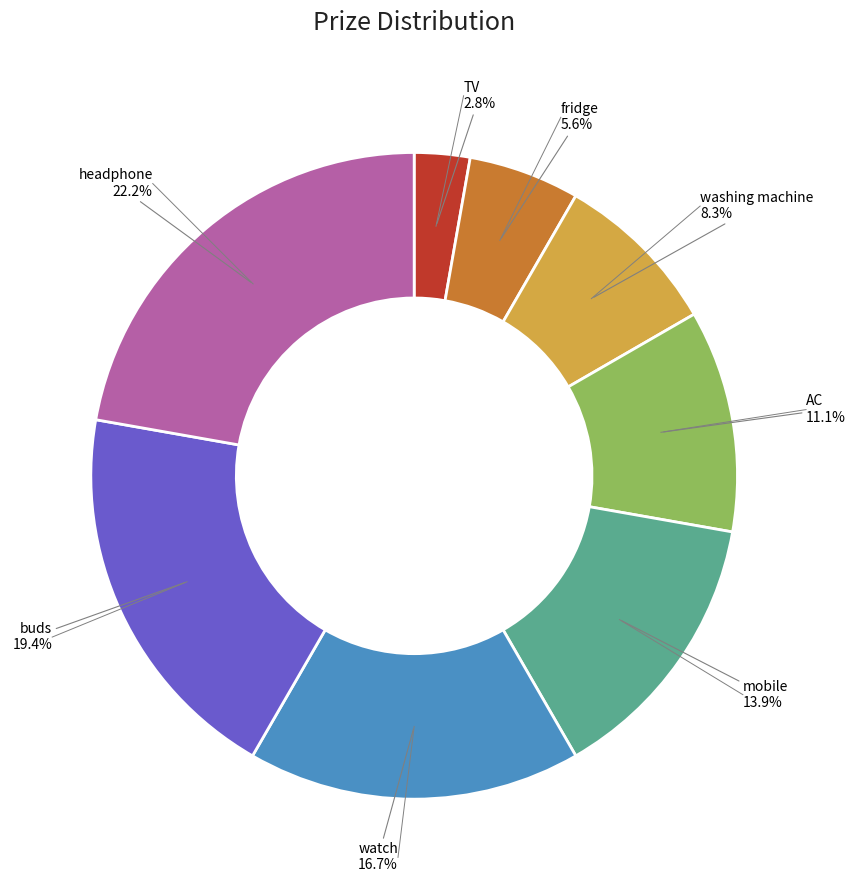

Is there a majority slice in this chart?

No